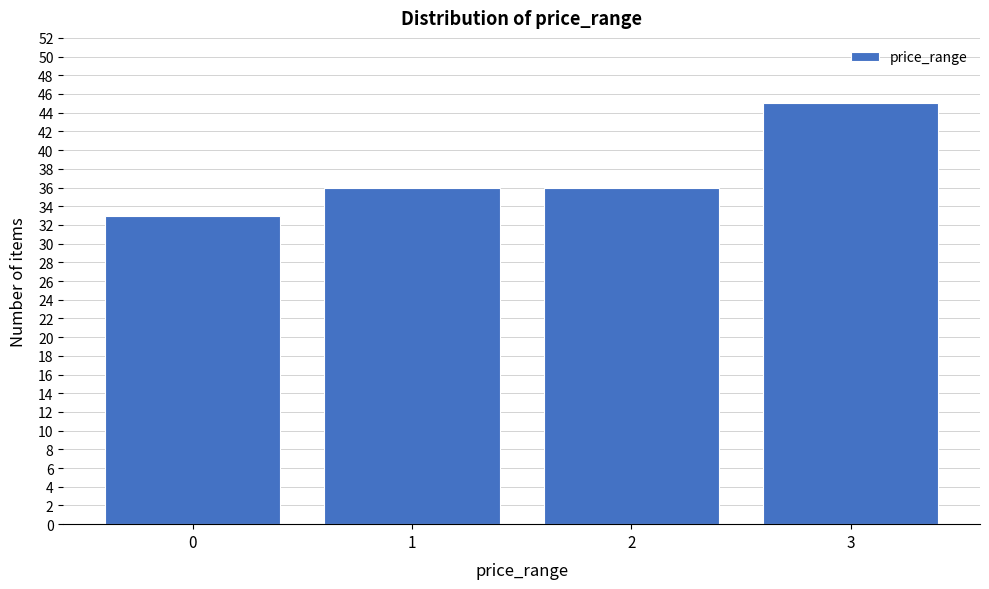

Reading left to right, list all the values displayed in this chart.

0=33	1=36	2=36	3=45